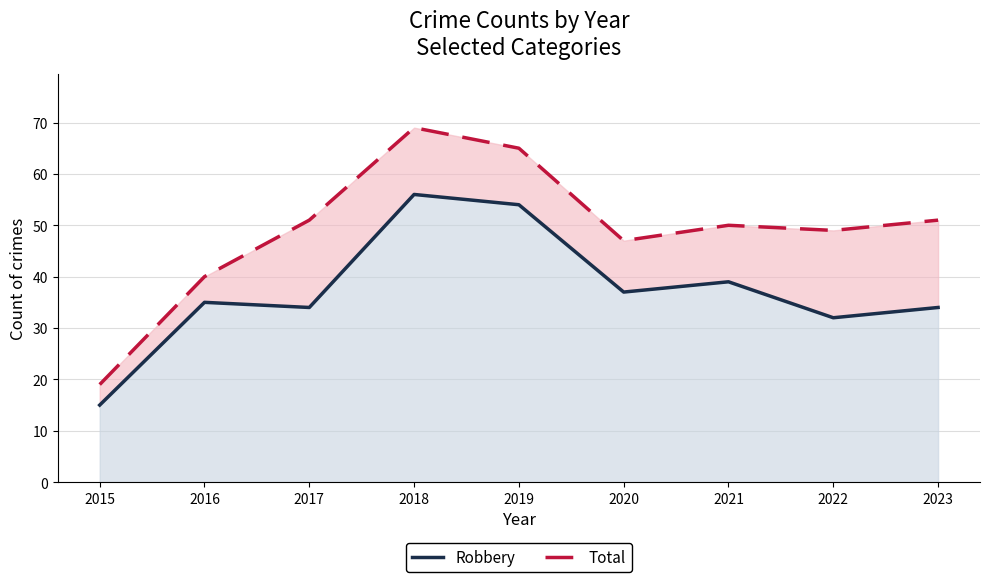

The value of Total at 2020 is 16. True or false?

False